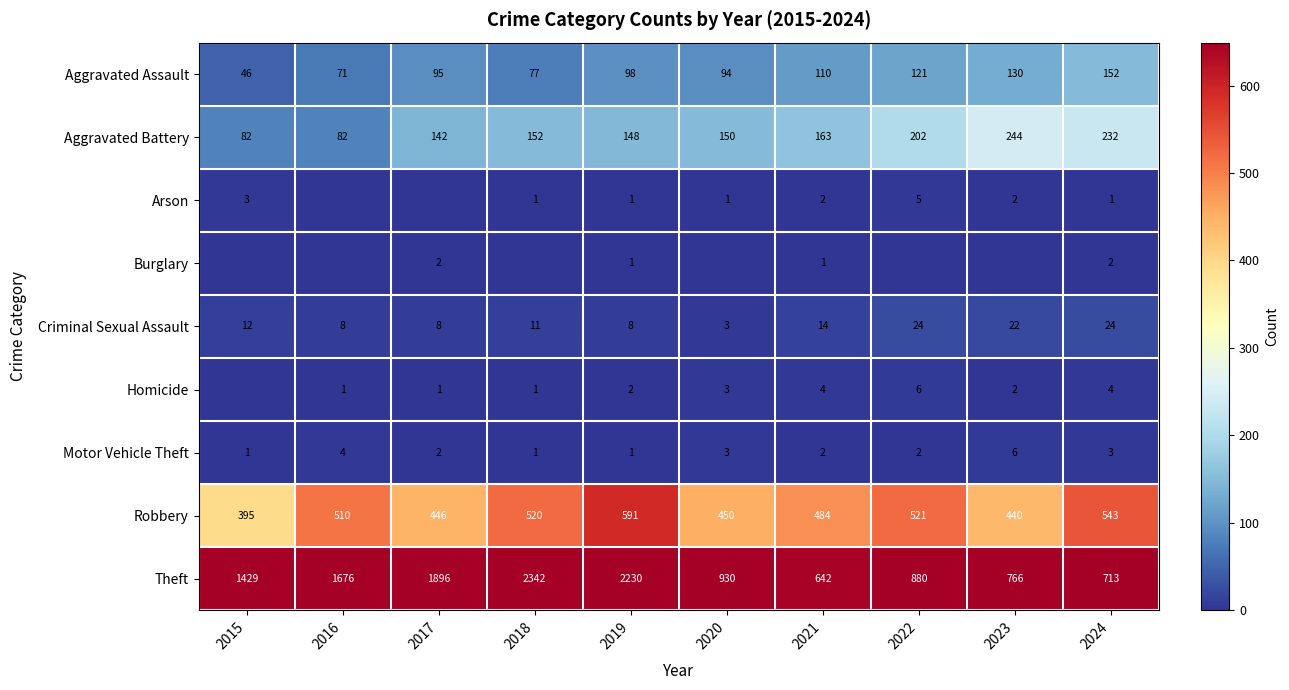

What is the difference between the second highest and minimum values in the Motor Vehicle Theft series?

3